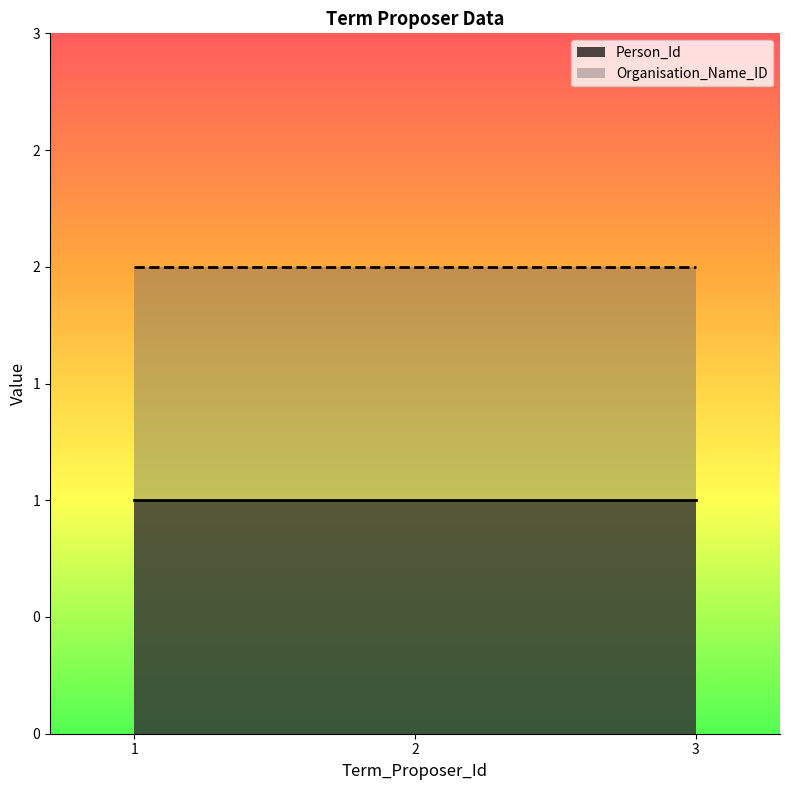

The value of Organisation_Name_ID at 2 is 2. True or false?

True